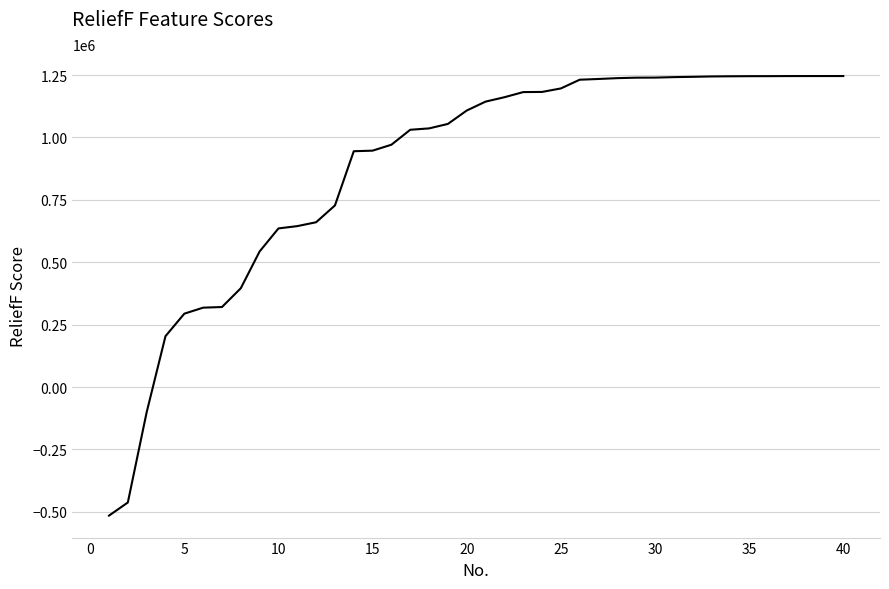

What is the greatest value displayed?

1246118